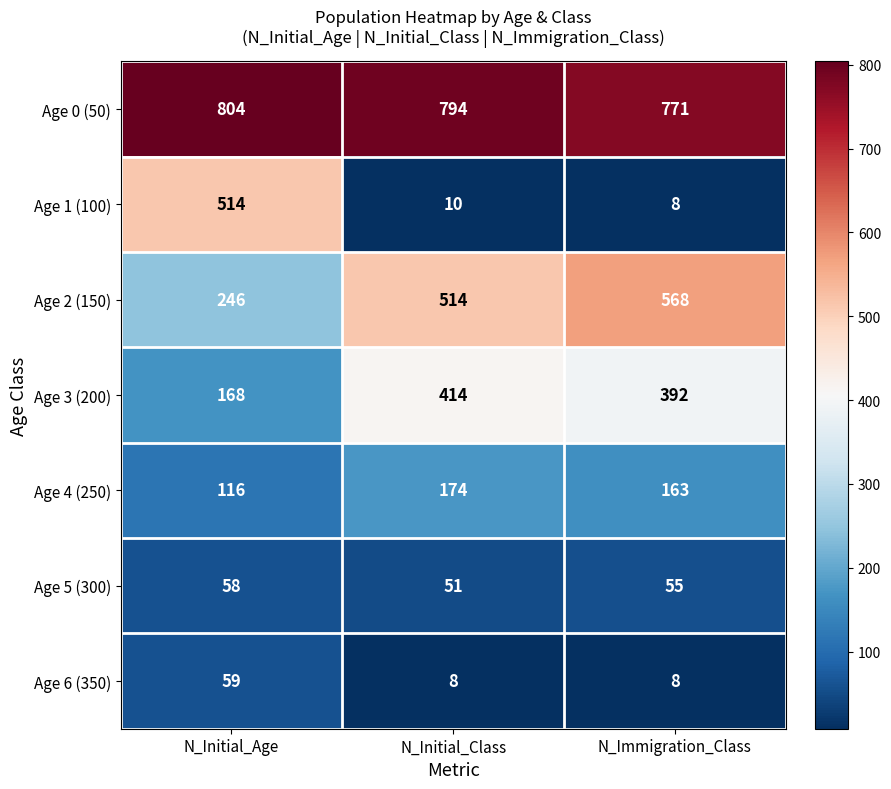

The Age 5 (300) series shows 51 at N_Initial_Class. True or false?

True